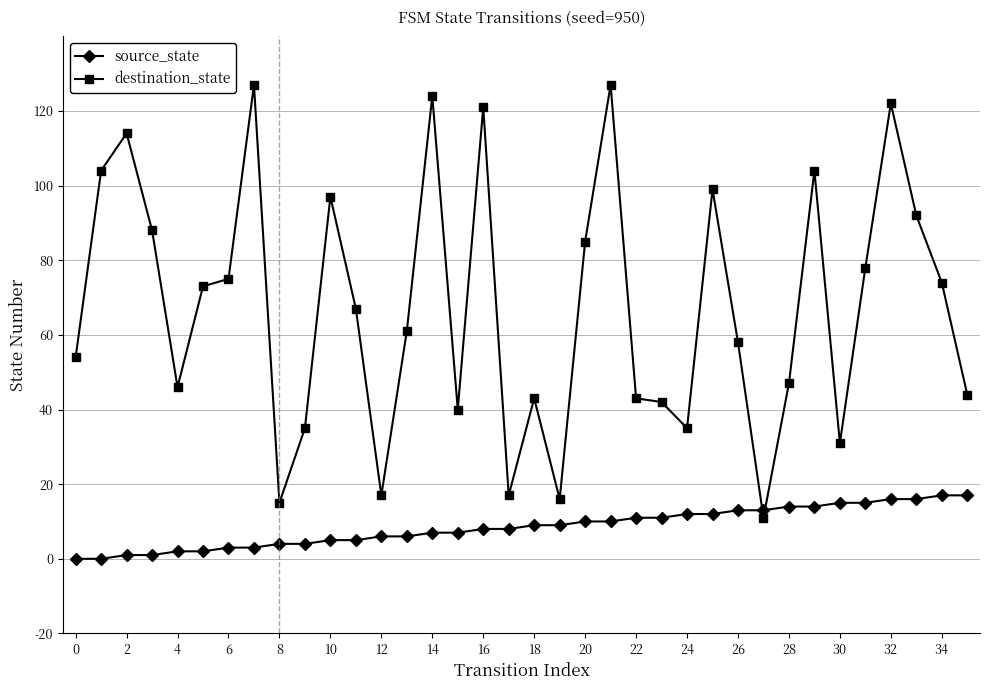

What is the difference between the maximum and minimum values in the source_state series?

17